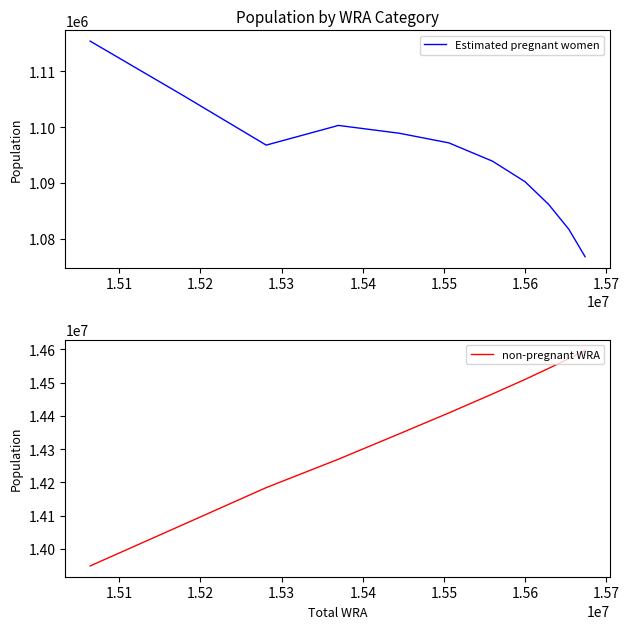

What is the minimum value for non-pregnant WRA?

13948584.8